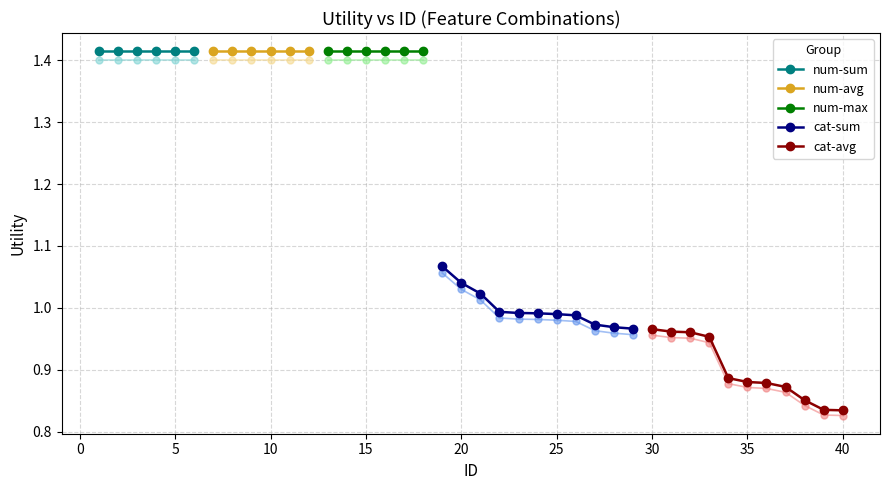

How many categories are shown in the chart?

40